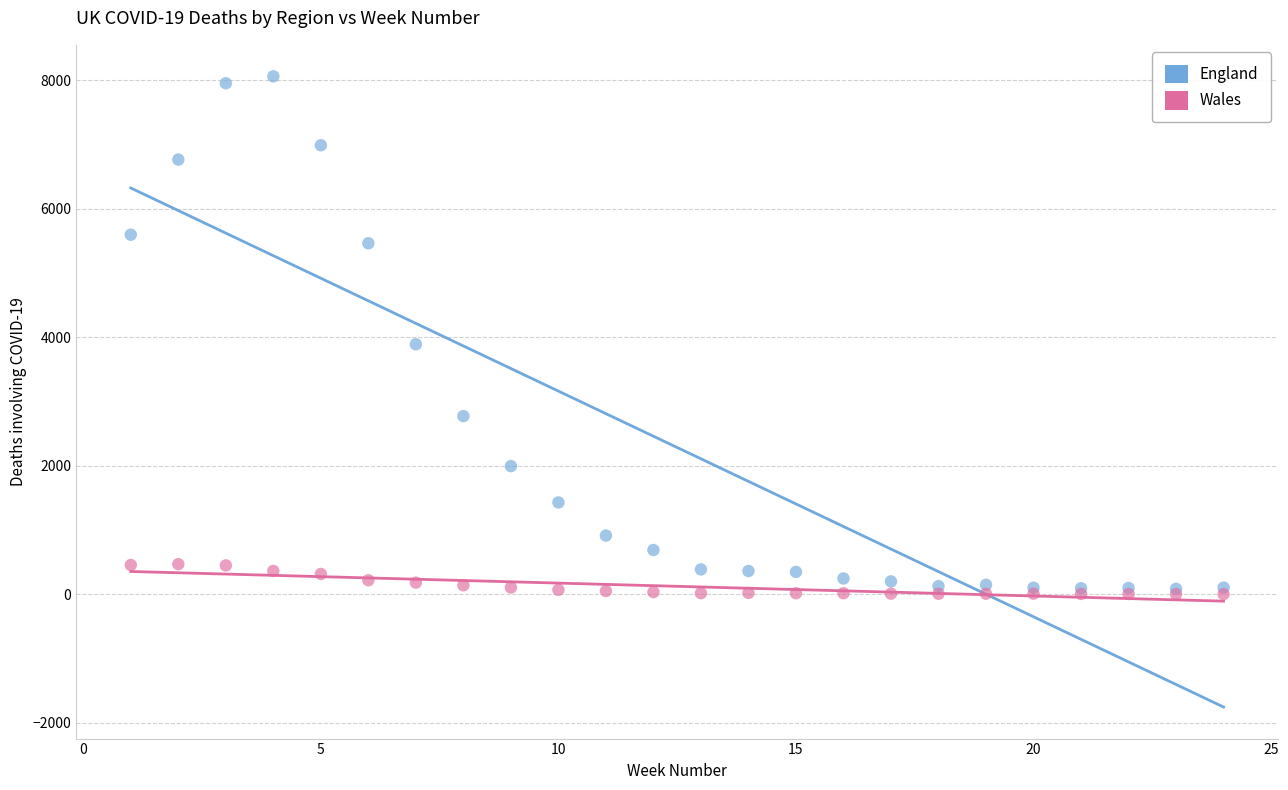

Across all series, what Y value is closest to 4031?

3891